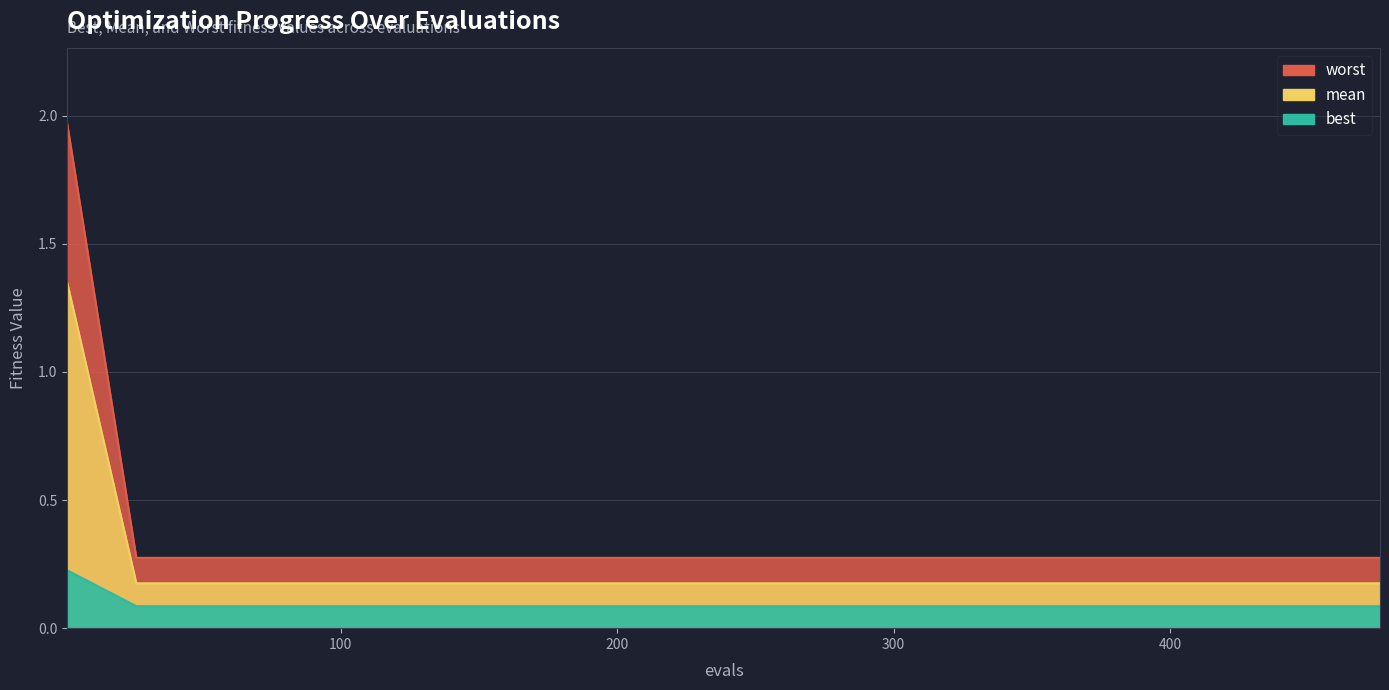

Where is best nearest to the value 0?

100